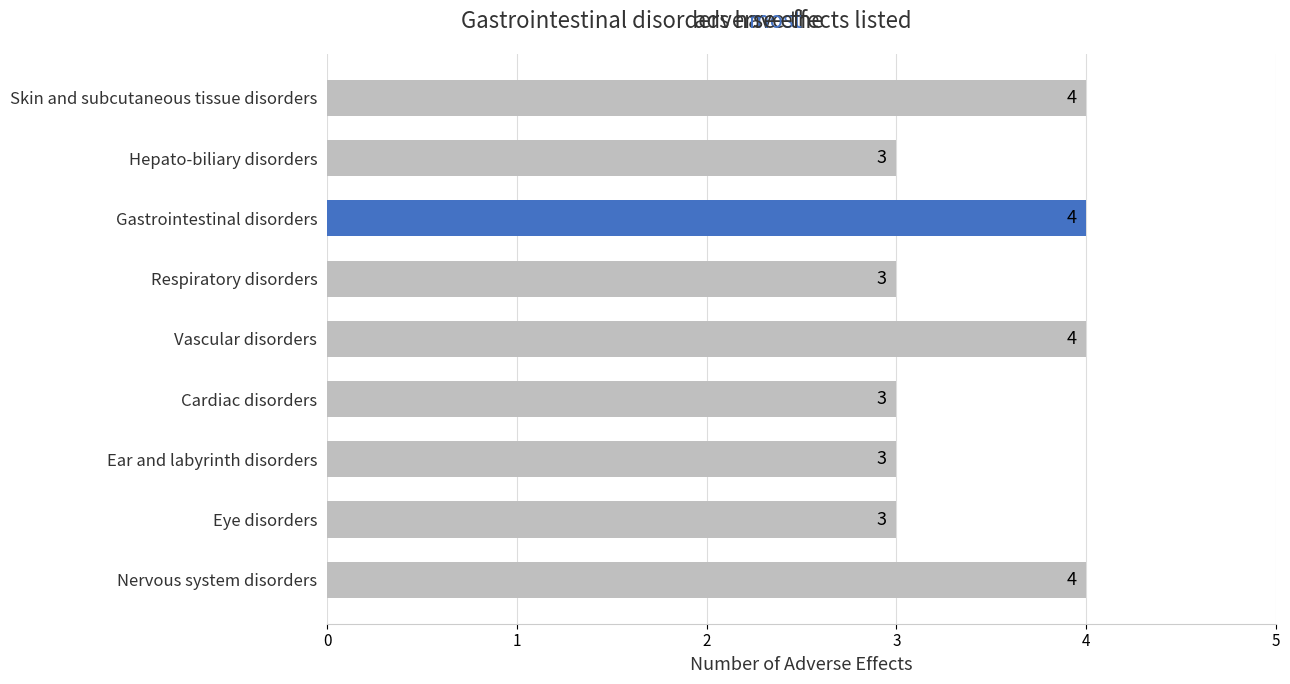

The value at Vascular disorders is 5. True or false?

False